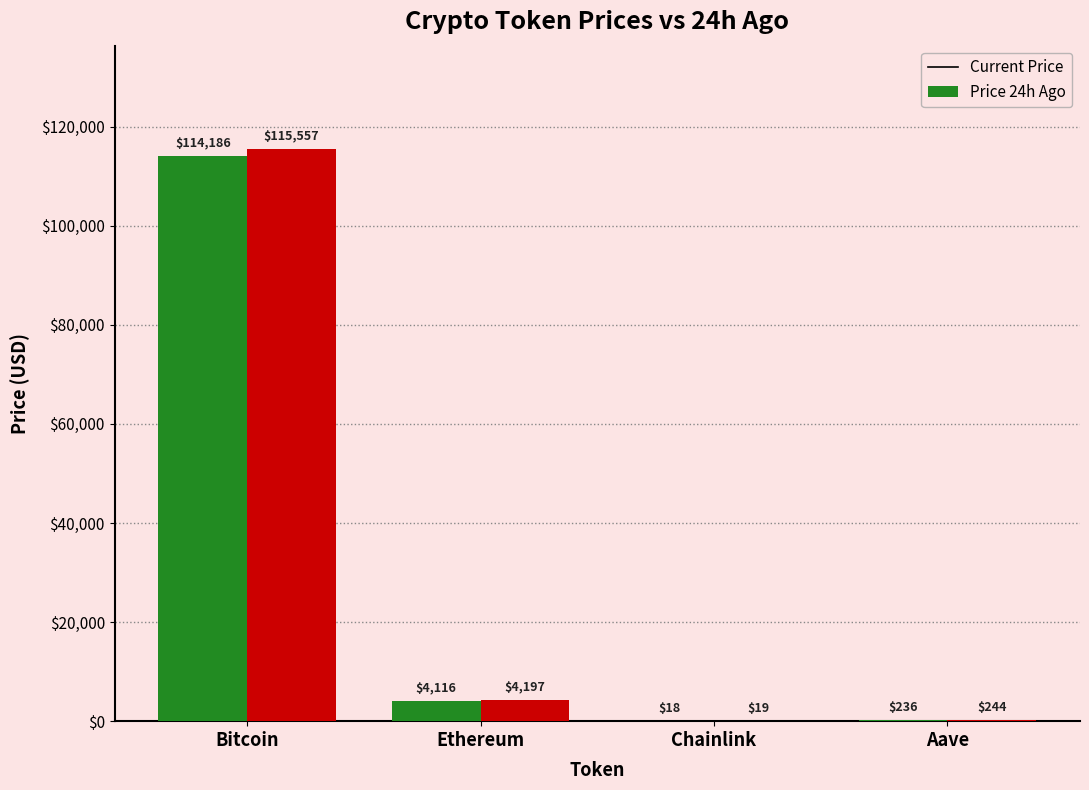

Which label corresponds to the largest value in the chart?

Bitcoin